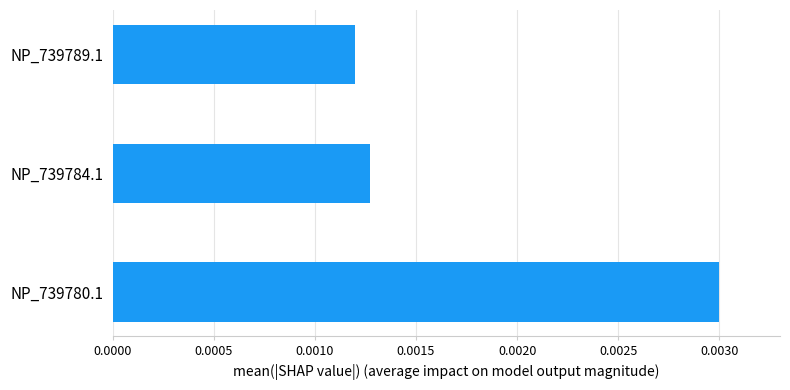

Count the values in the range 0 to 1.

3